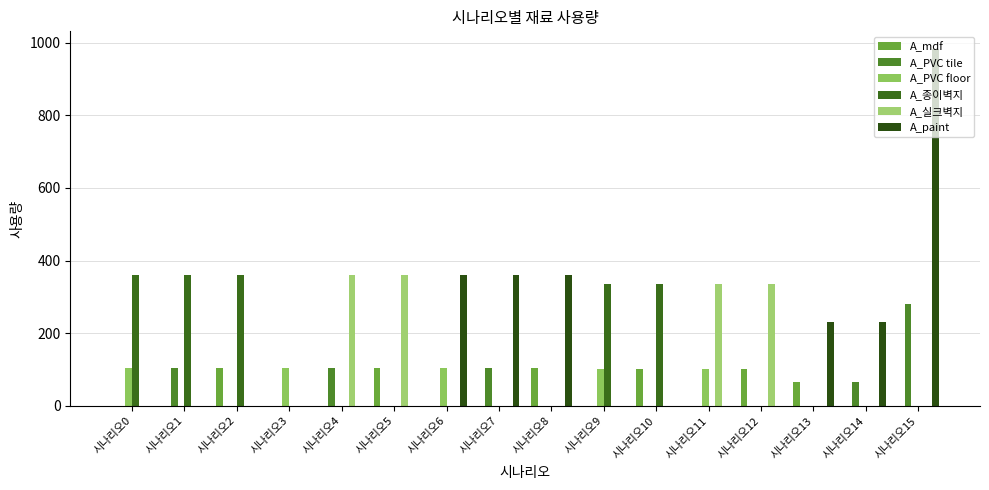

Which series changed the most between 시나리오4 and 시나리오11?

A_PVC tile